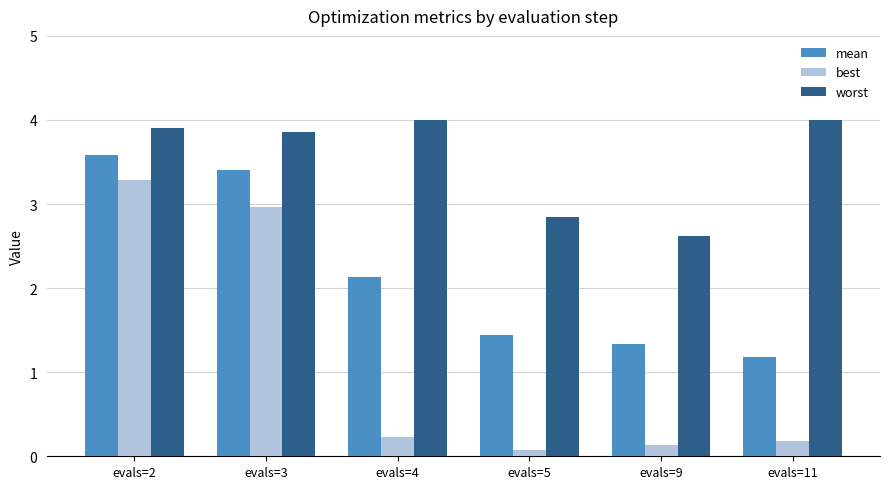

Rank the series at evals=3 from lowest to highest value.

best, mean, worst